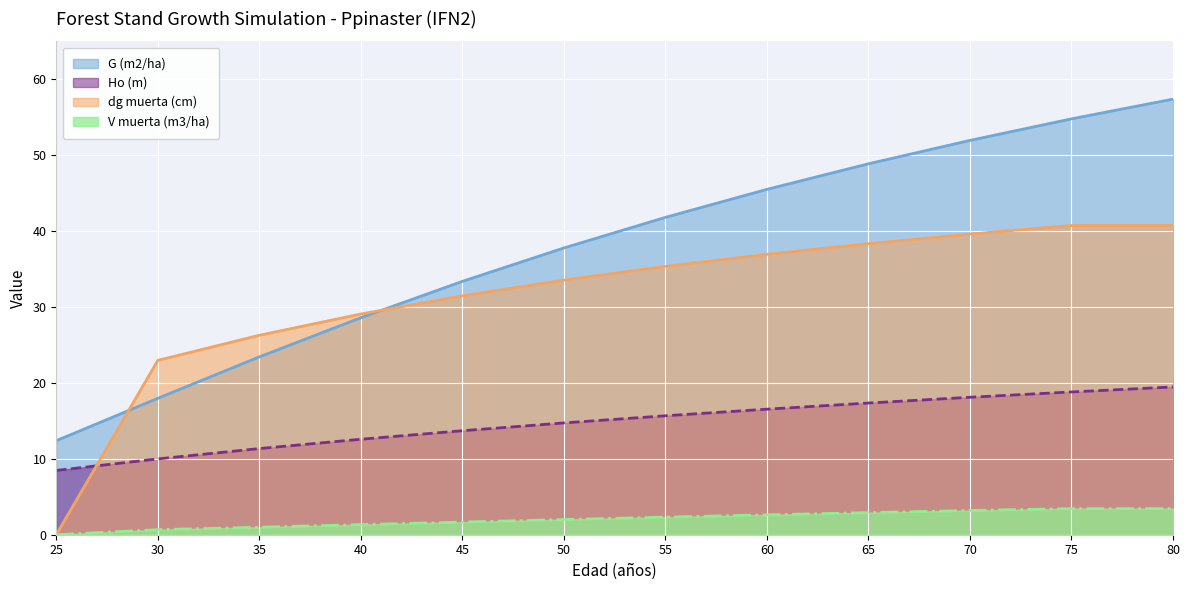

Rank the categories by Ho (m) value from lowest to highest.

25, 30, 35, 40, 45, 50, 55, 60, 65, 70, 75, 80